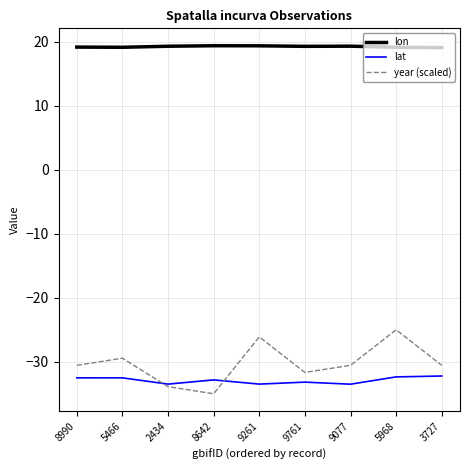

Count the number of categories in the chart.

9